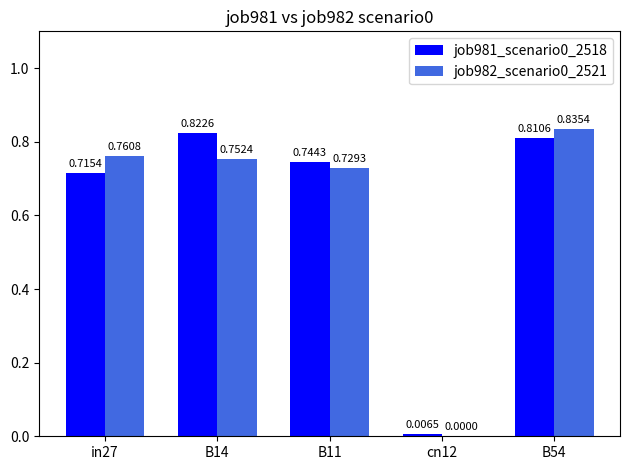

Which label corresponds to the largest value in the chart?

B54